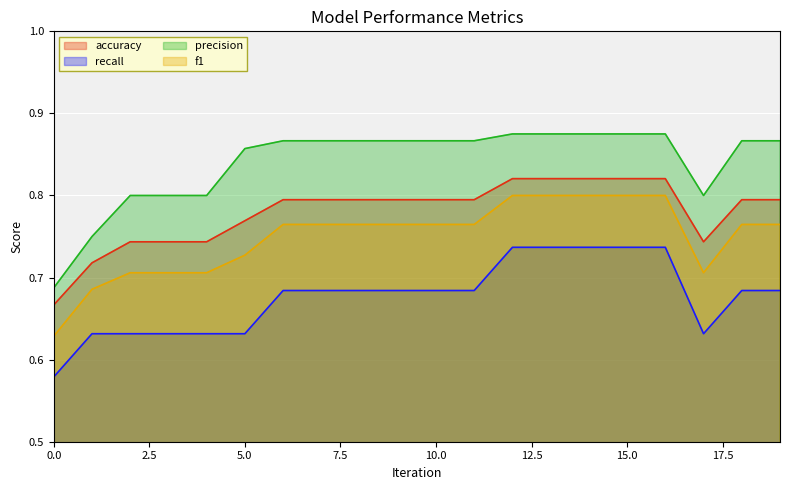

What is the total value across all series at 1?

2.8